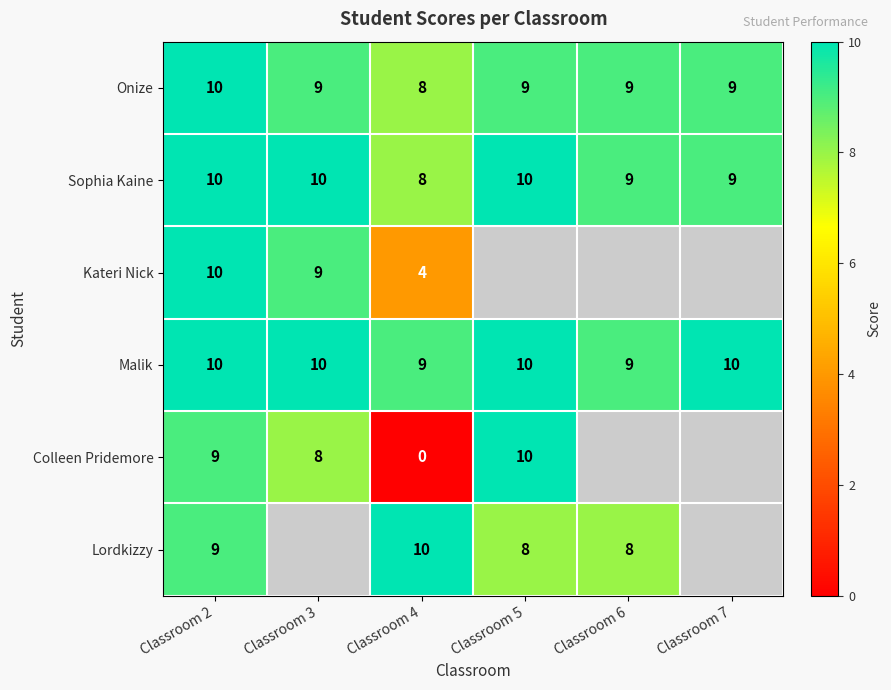

How many distinct data groups are displayed?

6